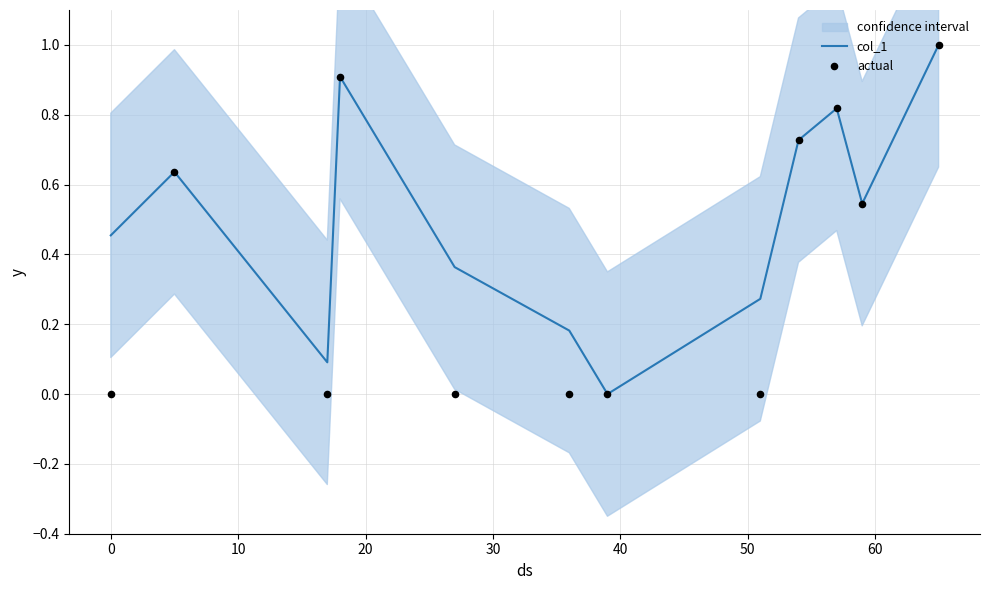

Which series has the largest total across all categories?

col_1